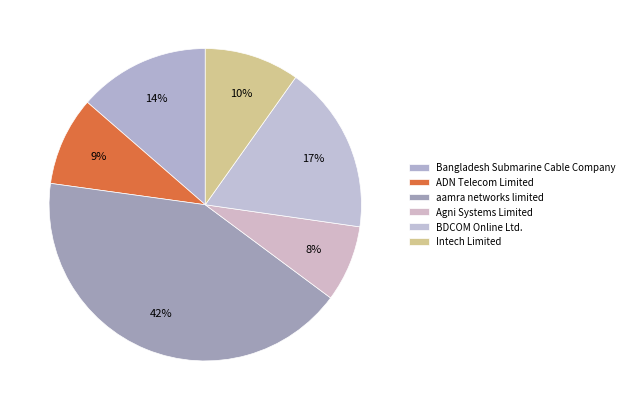

The aamra networks limited slice represents 54% of the pie. True or false?

False